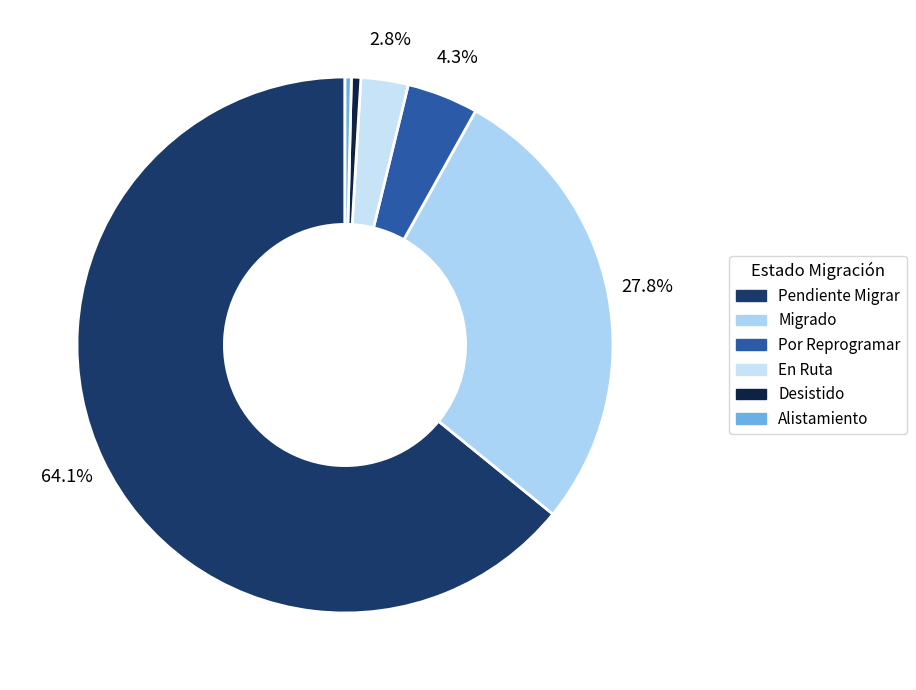

What is the change in value from Migrado to En Ruta?

-4444